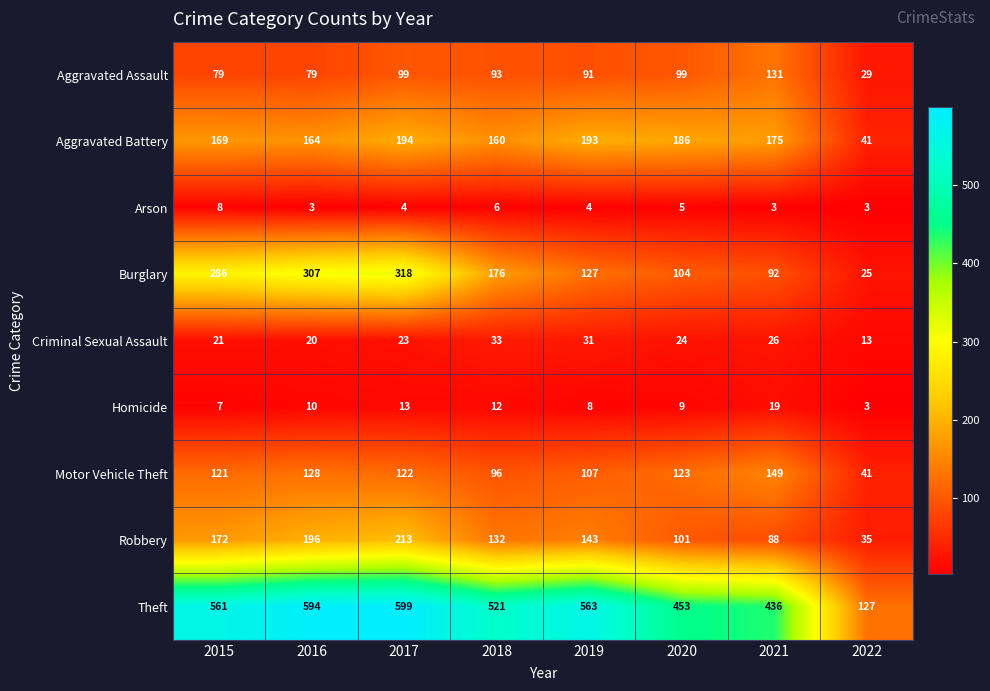

What is the difference between the second highest and minimum values in the Aggravated Assault series?

70